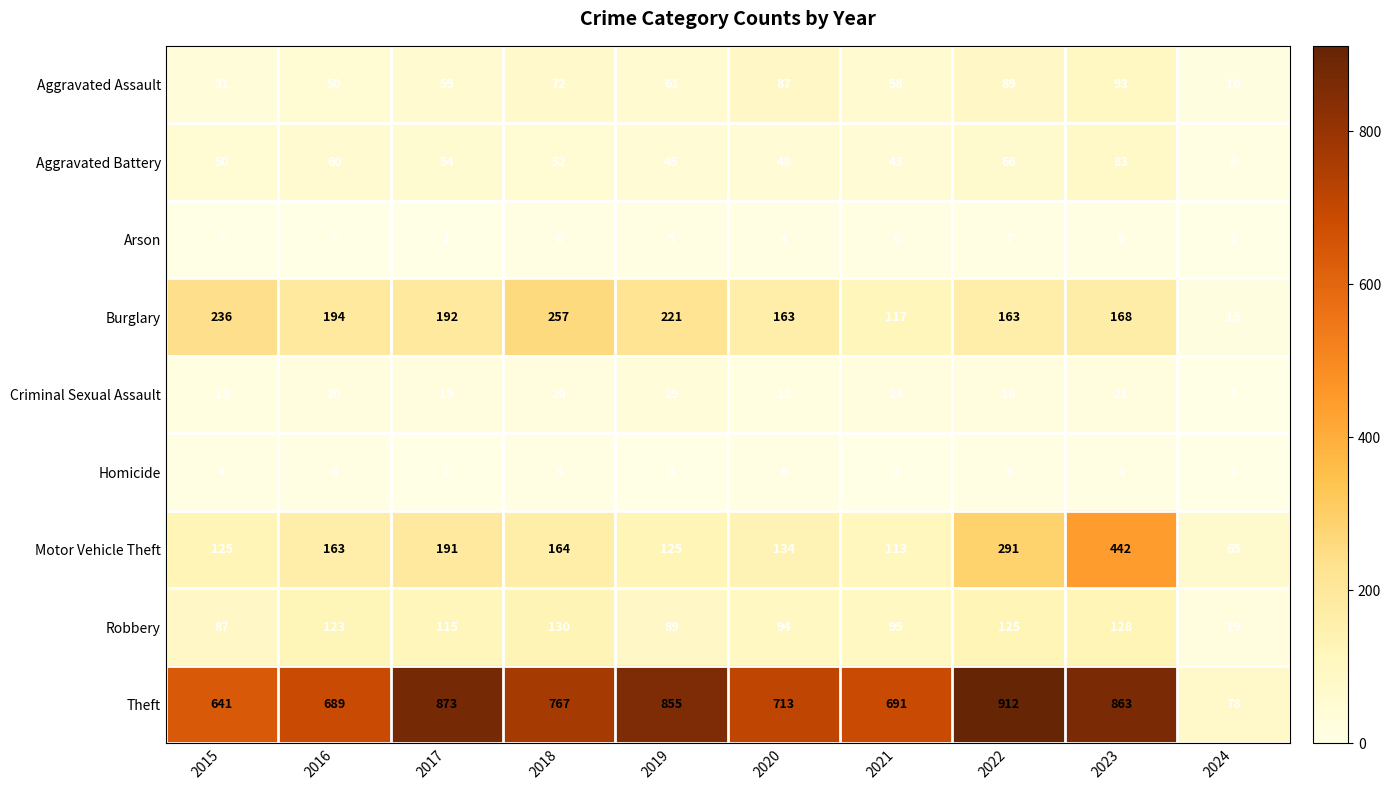

How many series are shown in this chart?

9